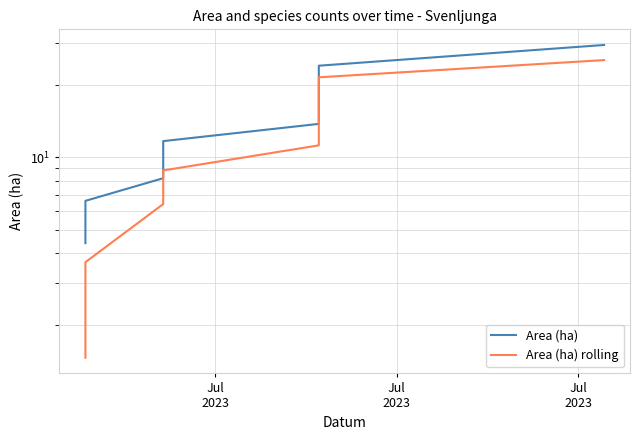

Which series has the largest range (max minus min)?

Area (ha)